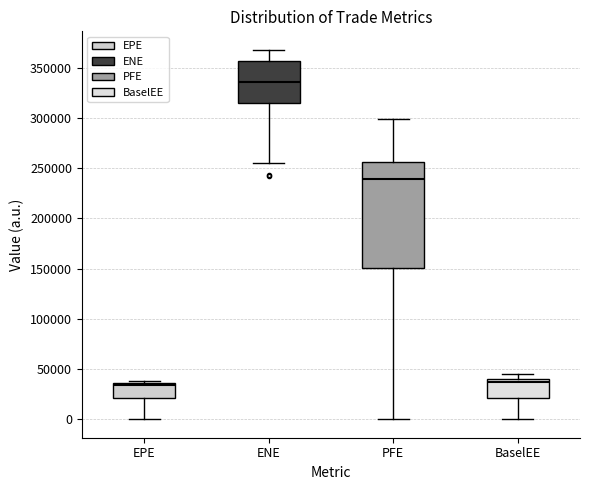

Where does the upper whisker of the box for ENE end on the y-axis? The values are not printed on the chart, so give them approximately, as read against the axis.

370000